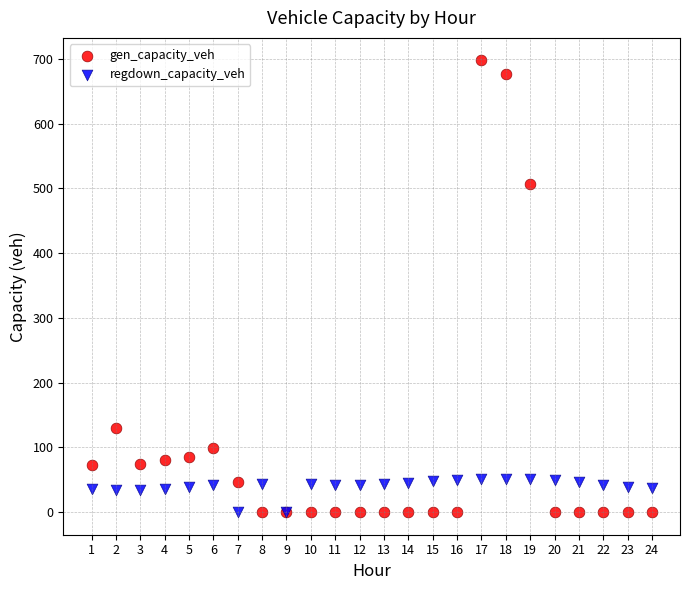

In the gen_capacity_veh series, what Y value is closest to 348?

506.8